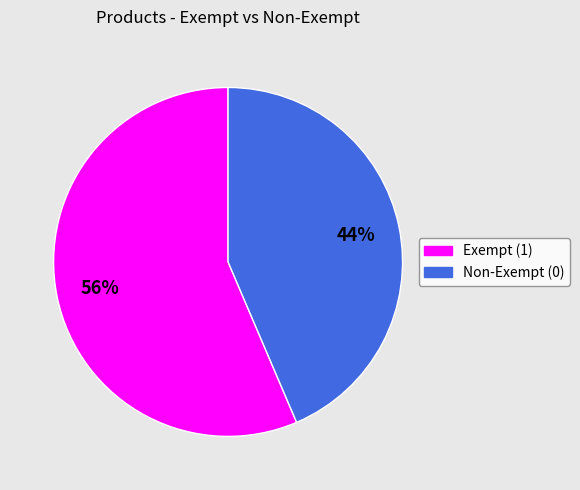

To the nearest percent, what is the average slice percentage?

50%